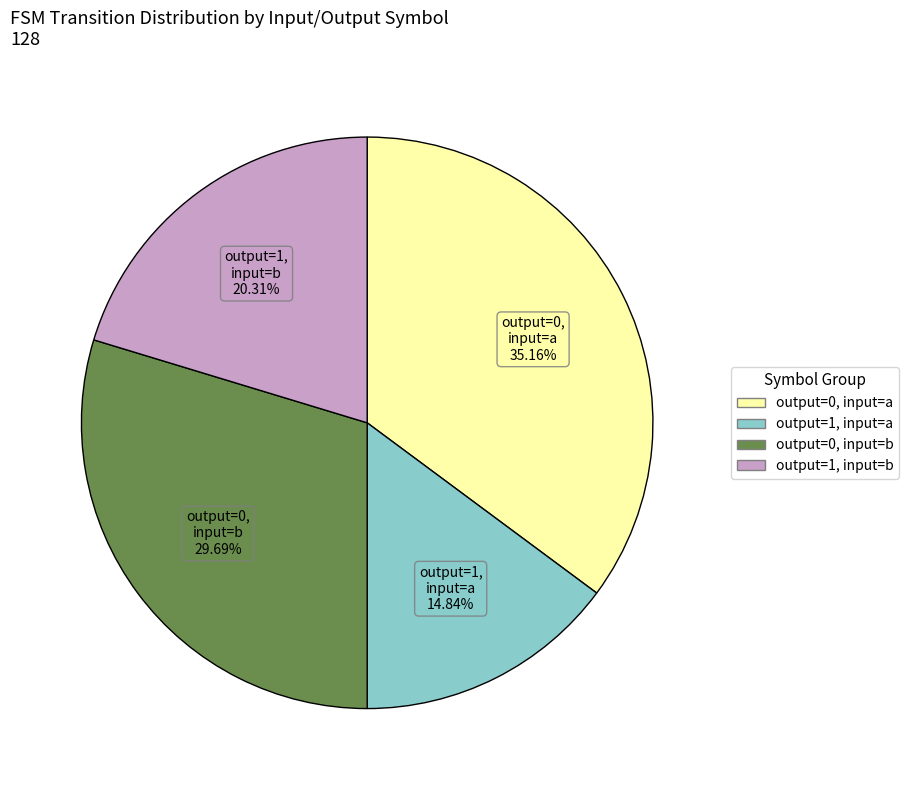

Which has a higher value, output=0, input=a or output=0, input=b?

output=0, input=a